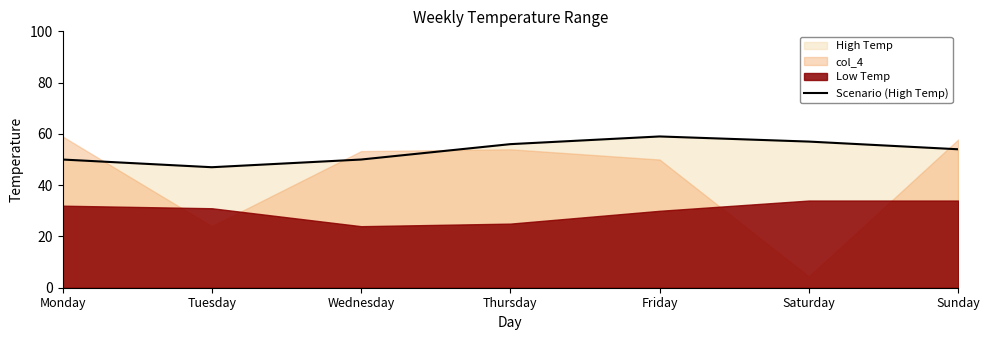

What is the average value?

53